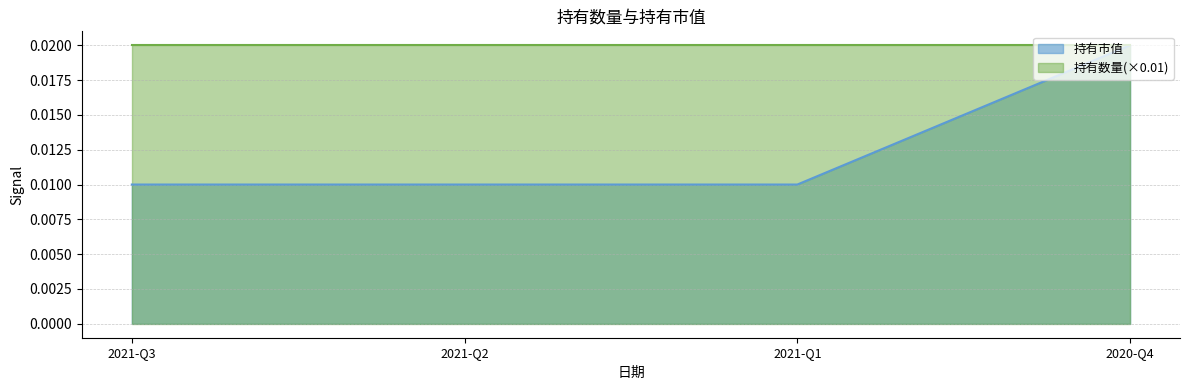

True or false: the data shows 0.0 at 2021-Q3.

False